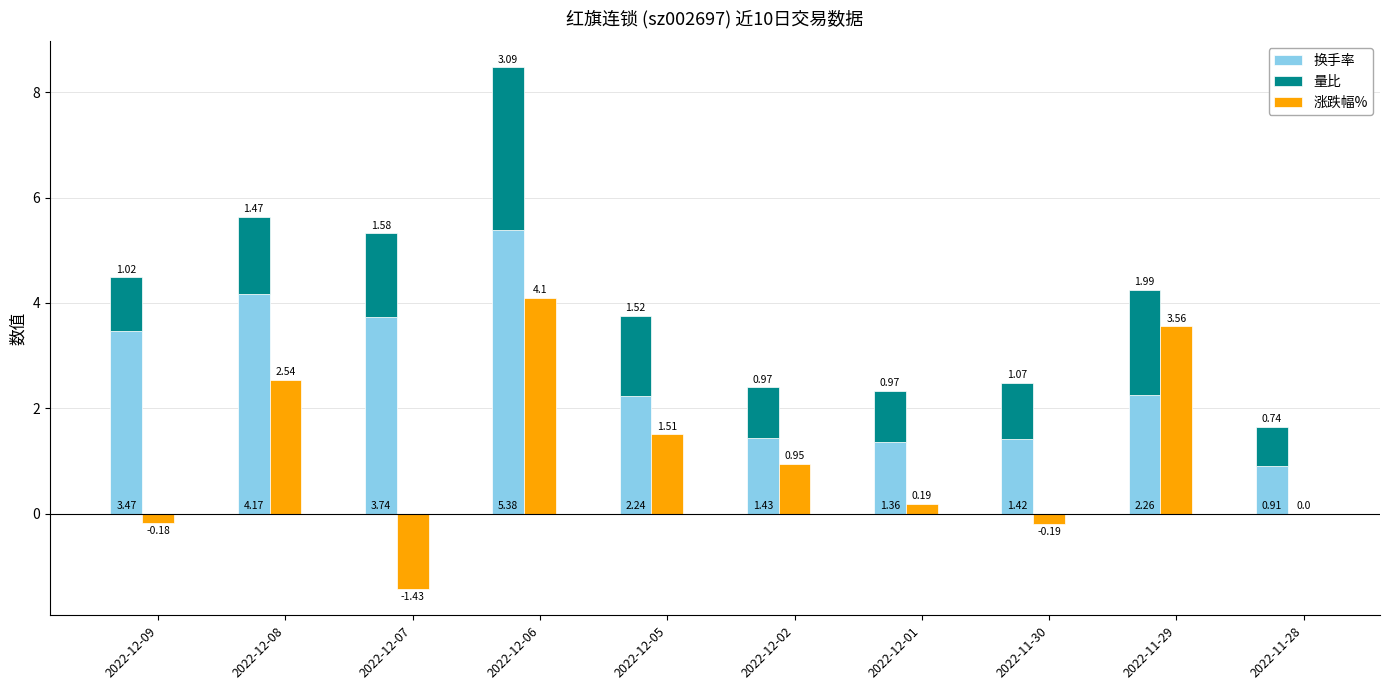

Between 2022-12-08 and 2022-12-05, which series saw the biggest shift?

换手率